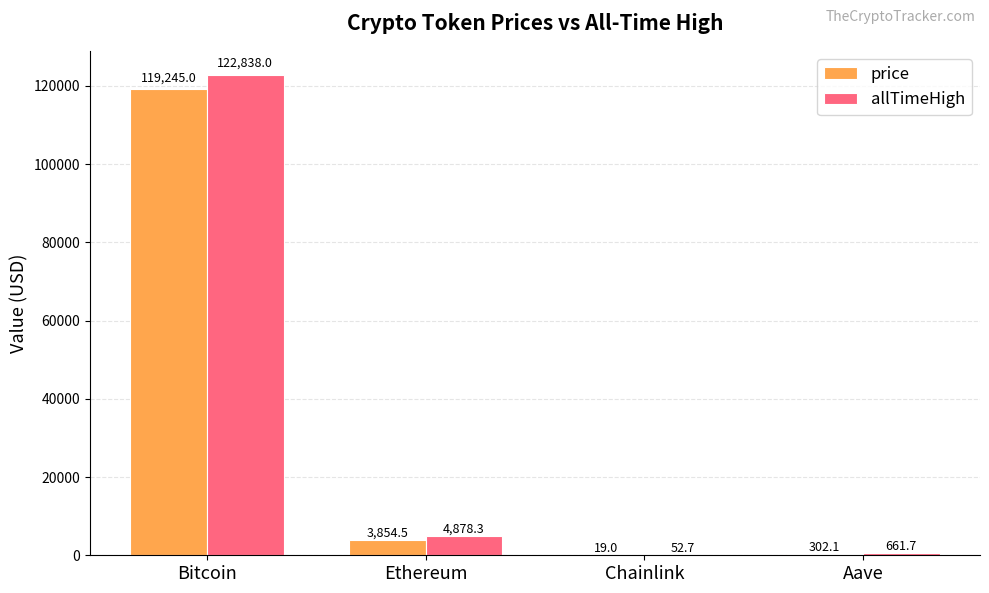

Is the value of price at Chainlink greater than the value of allTimeHigh at Chainlink?

No